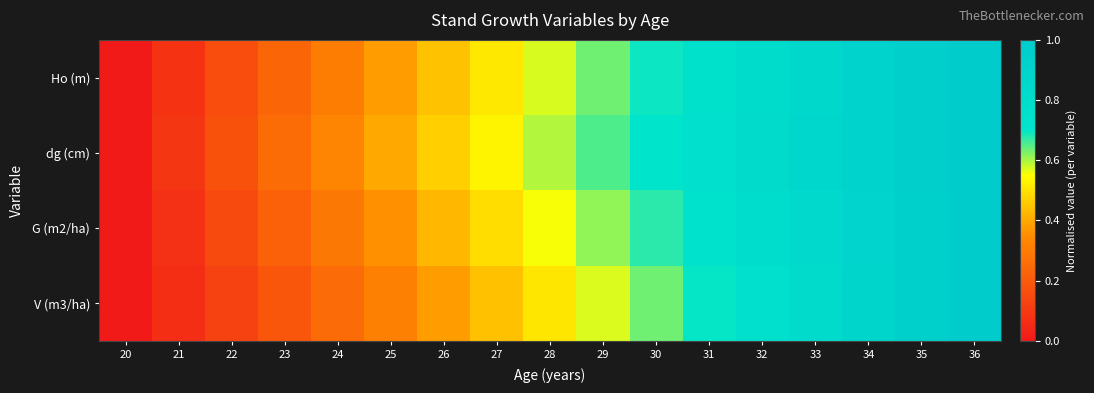

List the series in order of their peak value, lowest first.

Ho (m), dg (cm), G (m2/ha), V (m3/ha)